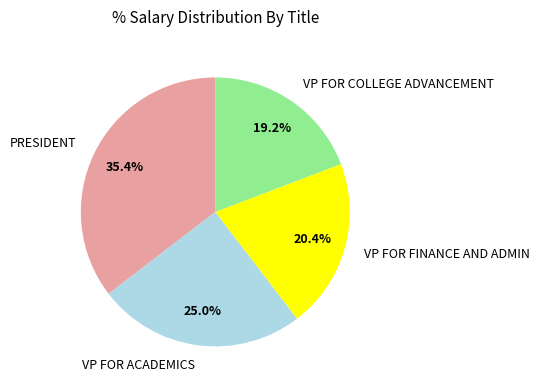

What percentage do VP FOR FINANCE AND ADMIN and VP FOR COLLEGE ADVANCEMENT together represent?

39.6%